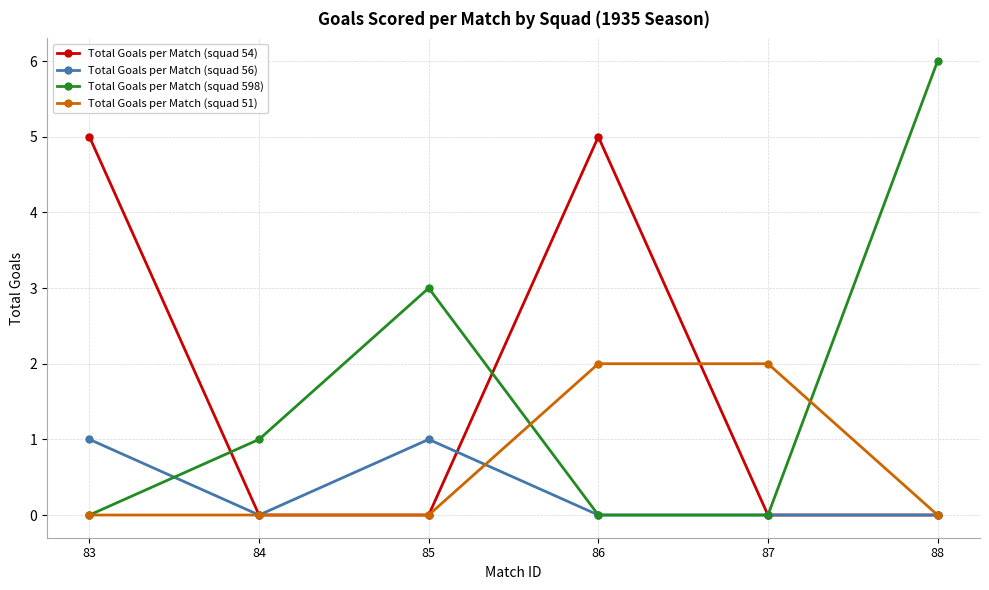

List the series in order of their peak value, highest first.

Total Goals per Match (squad 598), Total Goals per Match (squad 54), Total Goals per Match (squad 51), Total Goals per Match (squad 56)